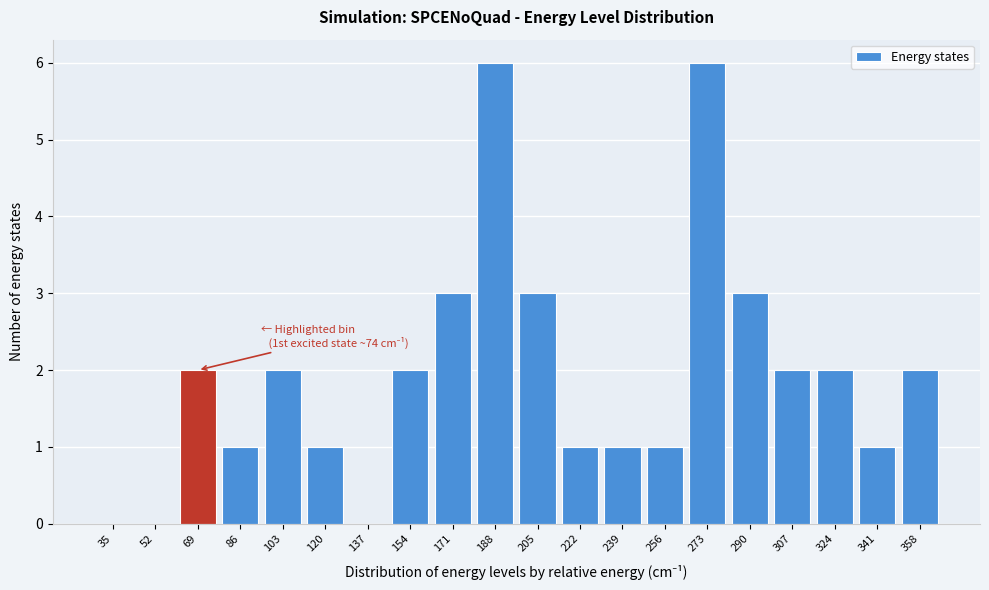

Reading left to right, transcribe all the data shown in this chart.

35=0	52=0	69=2	86=1	103=2	120=1	137=0	154=2	171=3	188=6	205=3	222=1	239=1	256=1	273=6	290=3	307=2	324=2	341=1	358=2